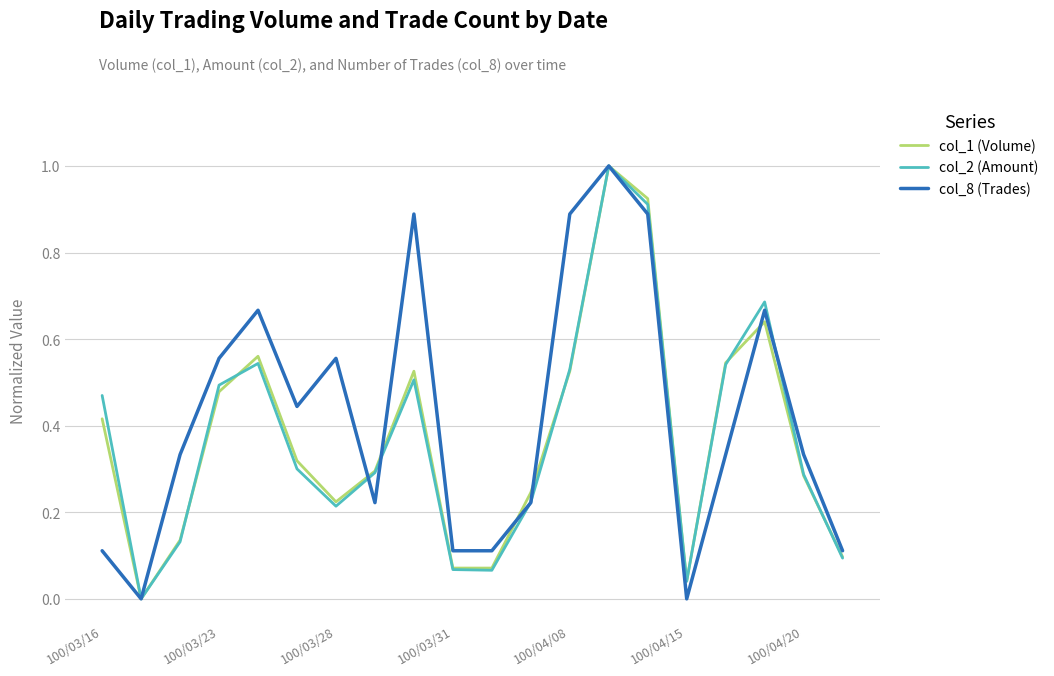

What is the maximum value shown in the chart?

1.0